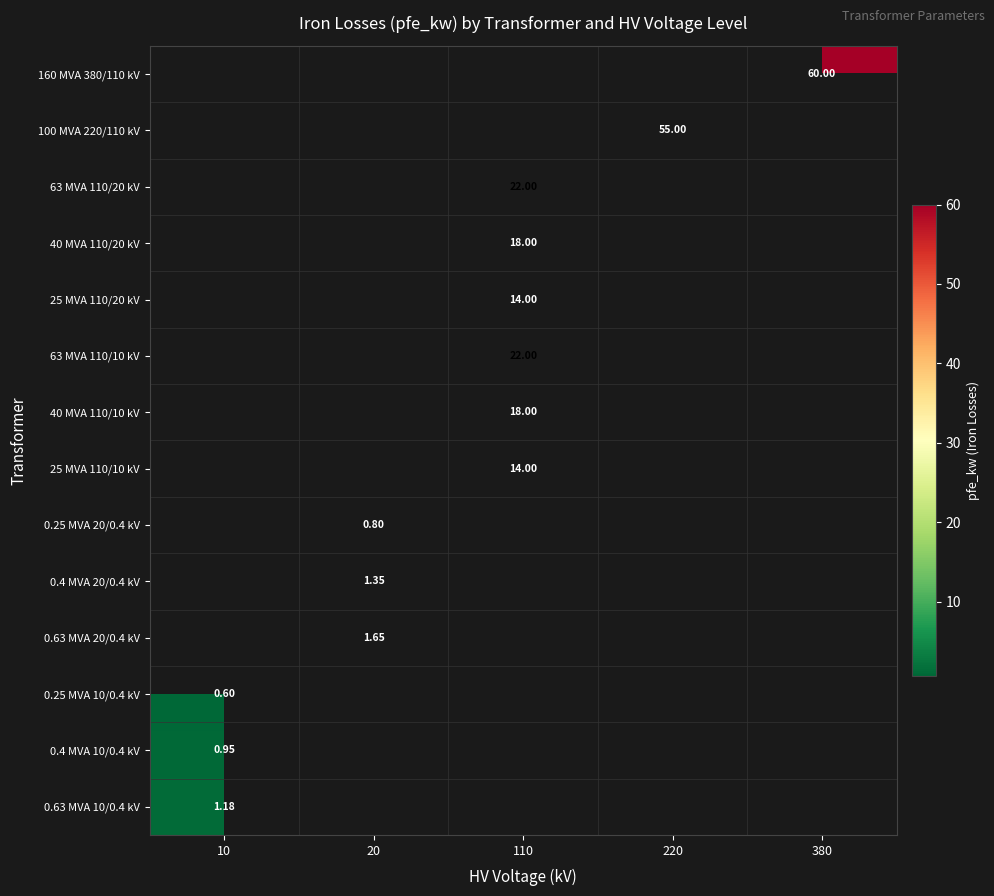

What is the greatest value displayed?

60.0